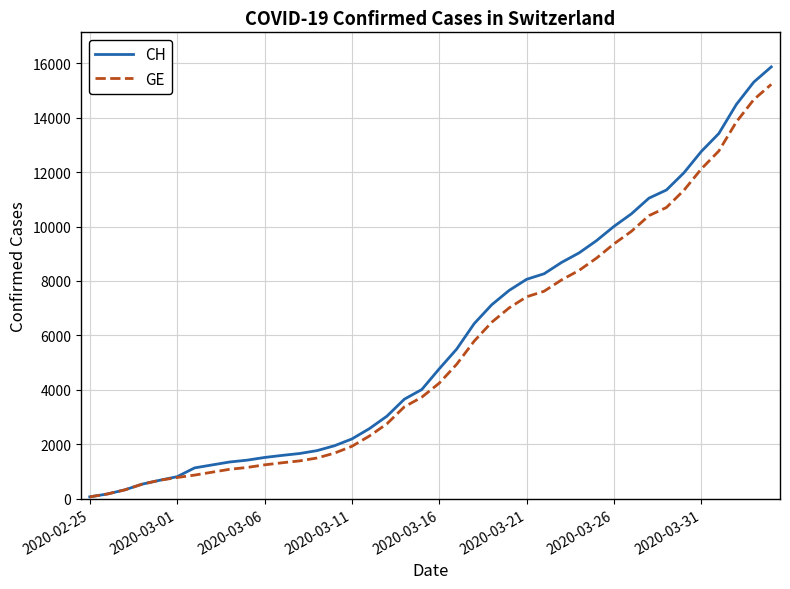

Does the chart display data point markers on the line(s)?

No